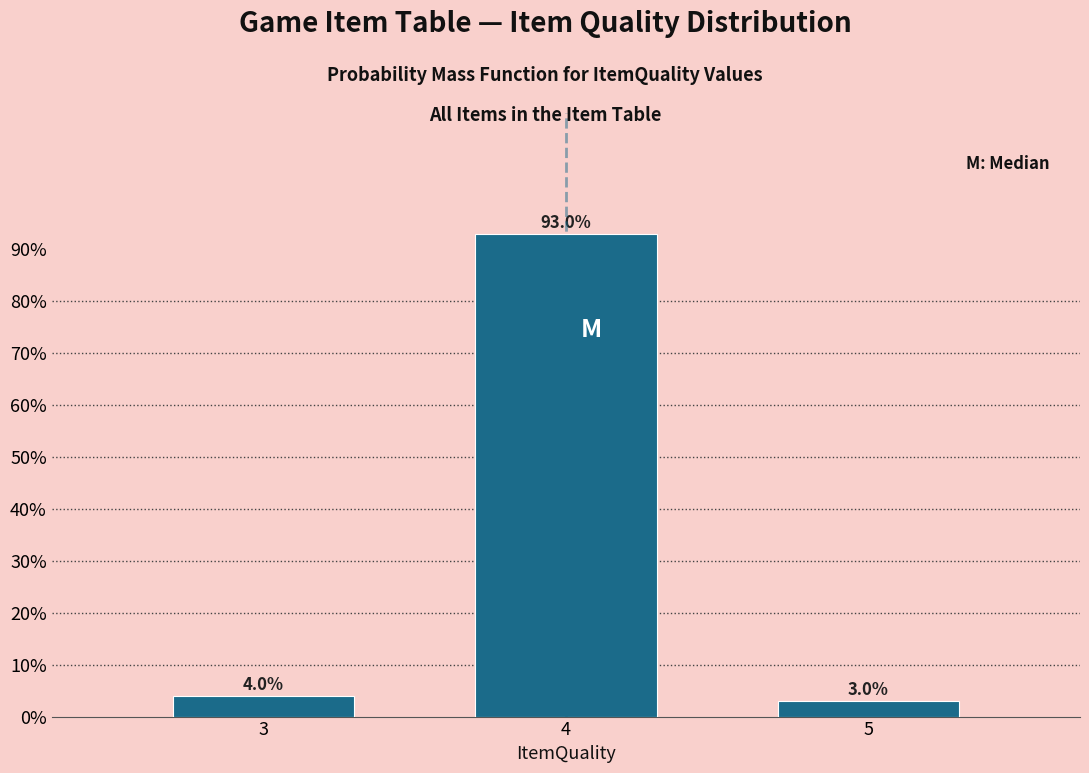

Reading left to right, list all the values displayed in this chart.

4	93	3